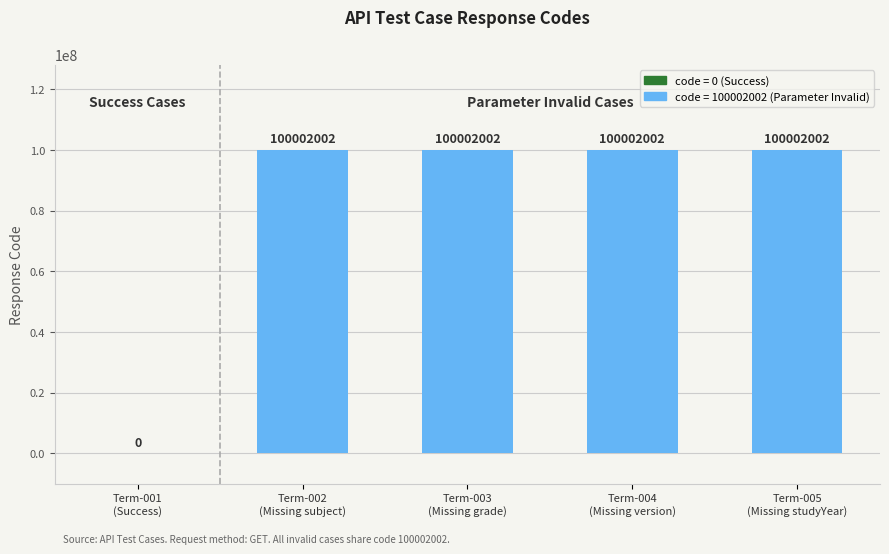

List the labels in order of value, smallest first.

Term-001 (Success), Term-002 (Missing subject), Term-003 (Missing grade), Term-004 (Missing version), Term-005 (Missing studyYear)